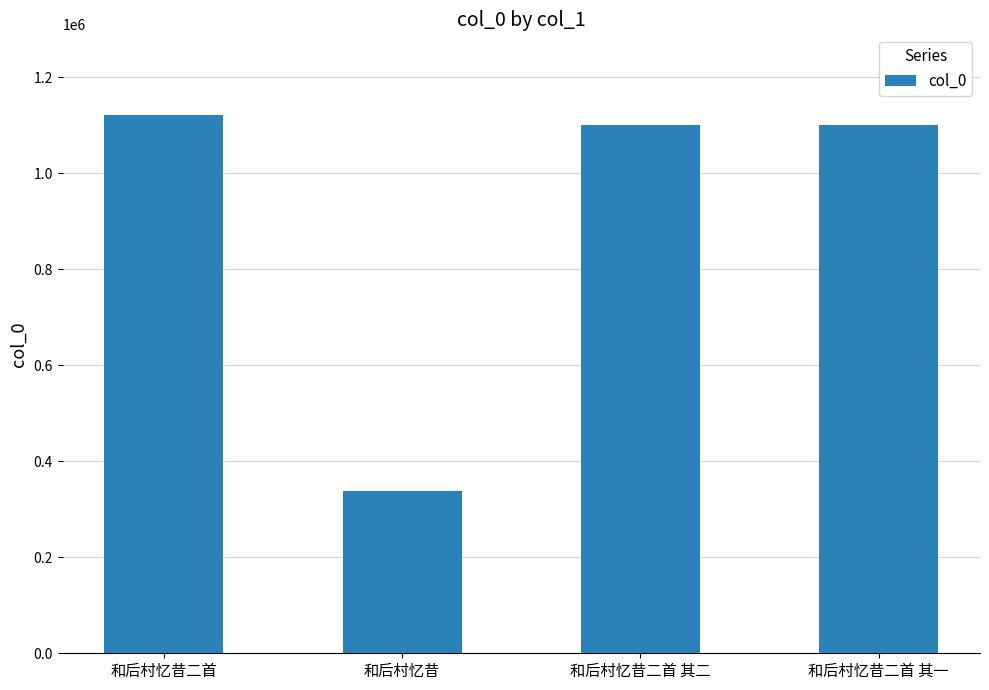

What is the label of the 3rd bar from the right?

和后村忆昔